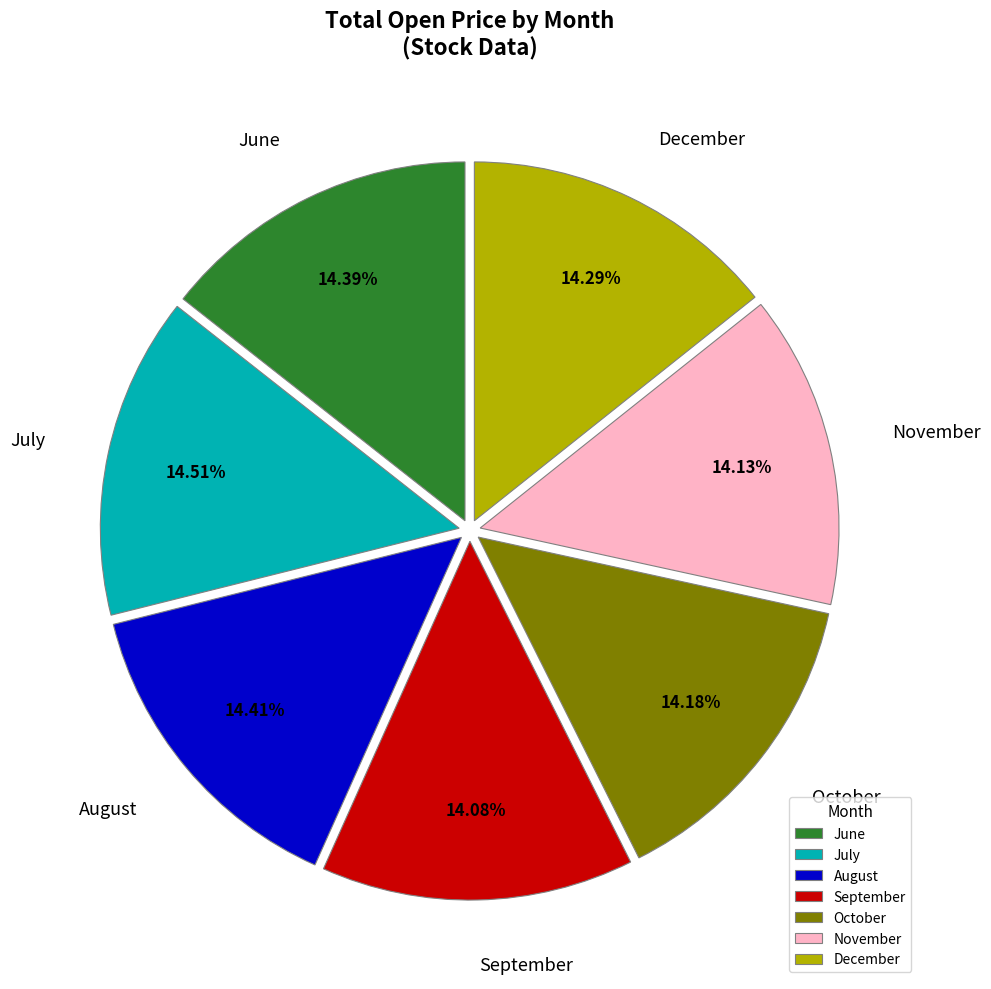

How many segments does this pie chart have?

7